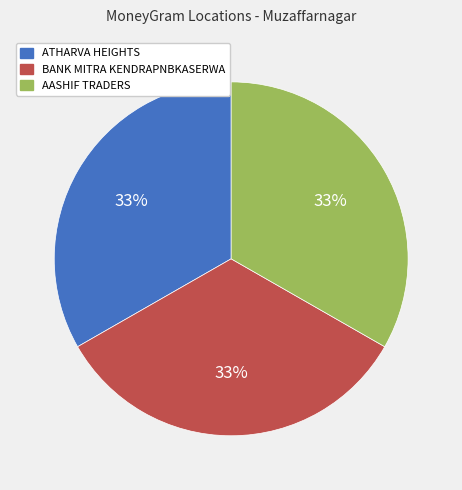

Combined, do BANK MITRA KENDRAPNBKASERWA and AASHIF TRADERS account for over 50%?

Yes